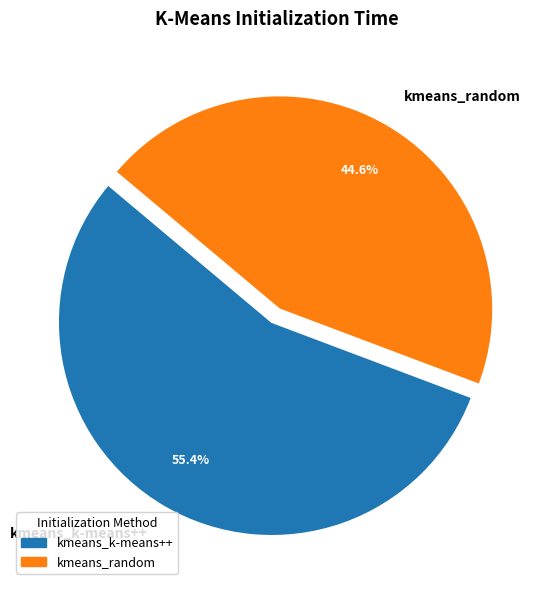

Which has a higher value, kmeans_k-means++ or kmeans_random?

kmeans_k-means++